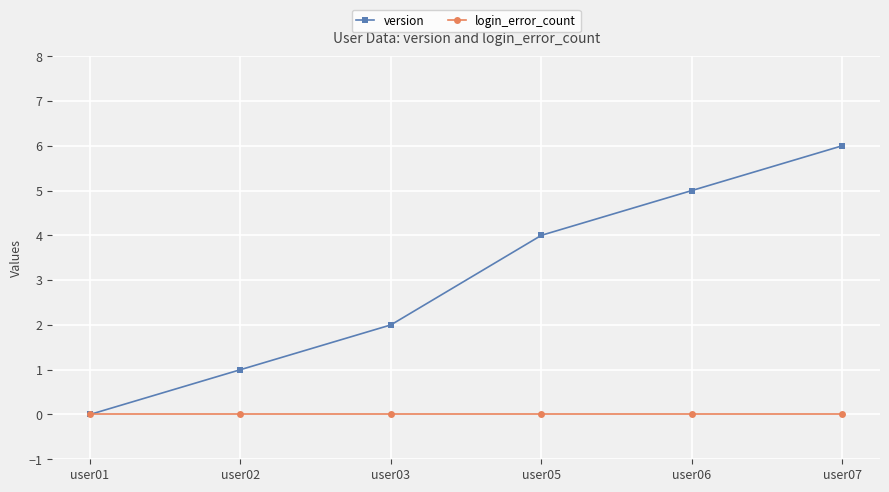

List the labels in order of version value, smallest first.

user01, user02, user03, user05, user06, user07